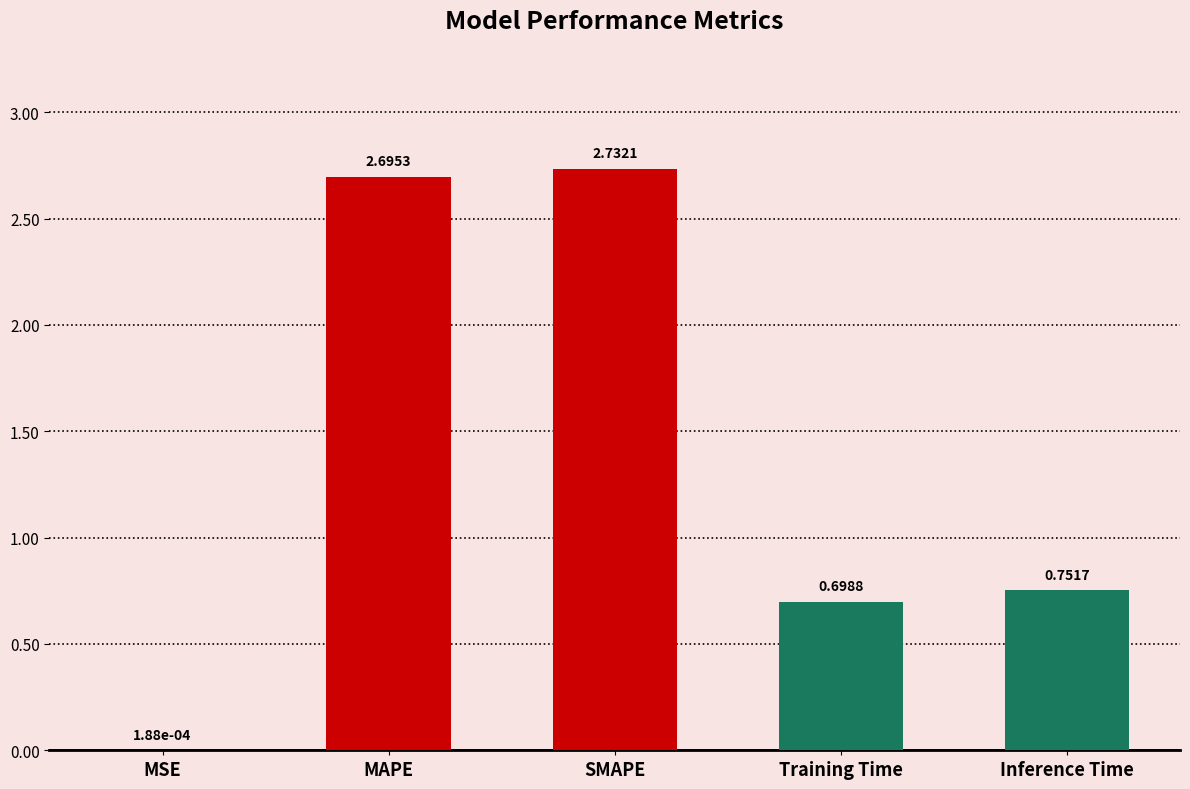

Where is the data nearest to the value 1?

Inference Time